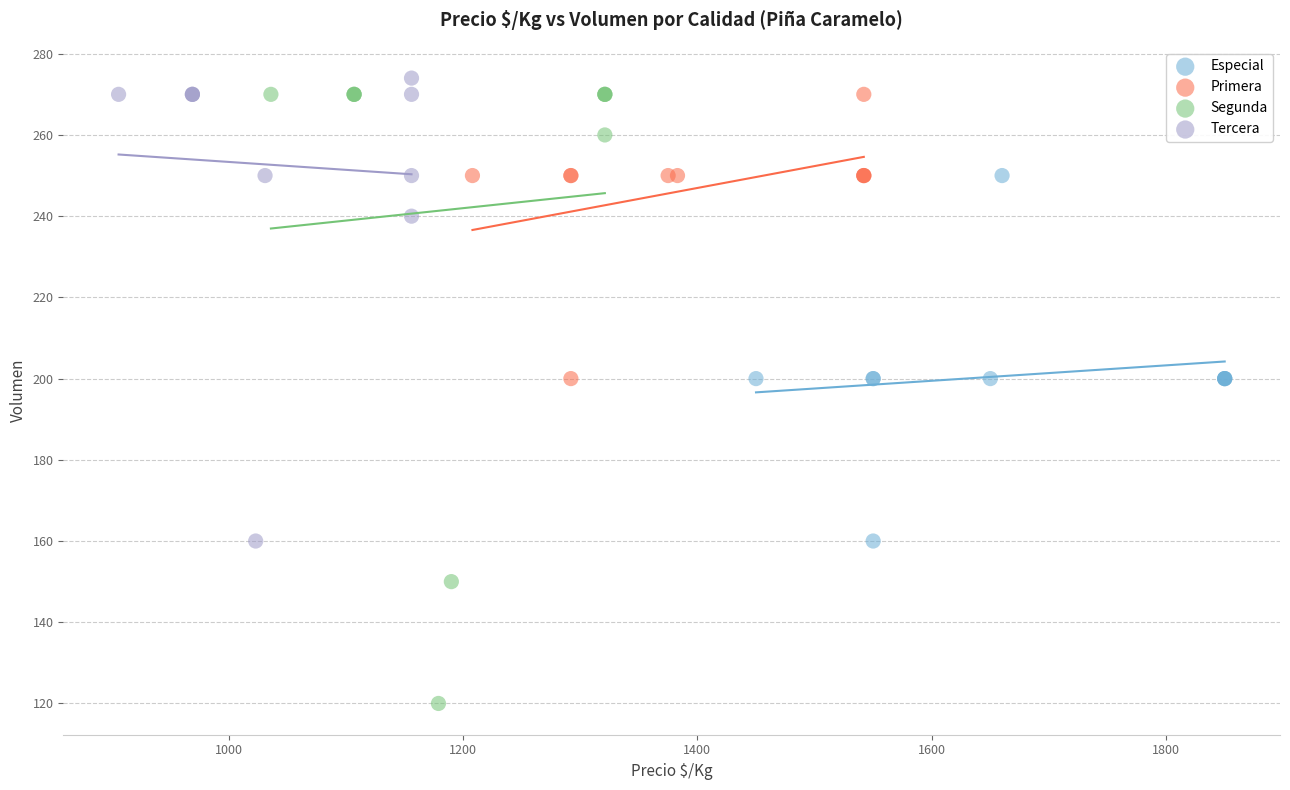

What are all the series names shown in the legend?

Especial, Primera, Segunda, Tercera